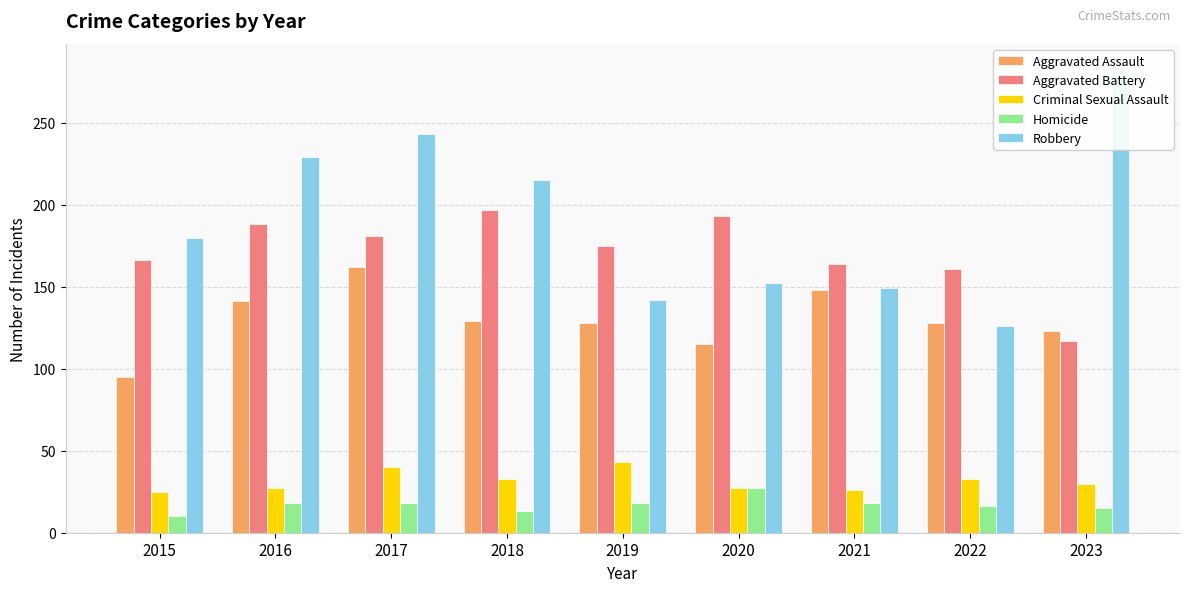

At which category is the sum across all series the highest?

2017